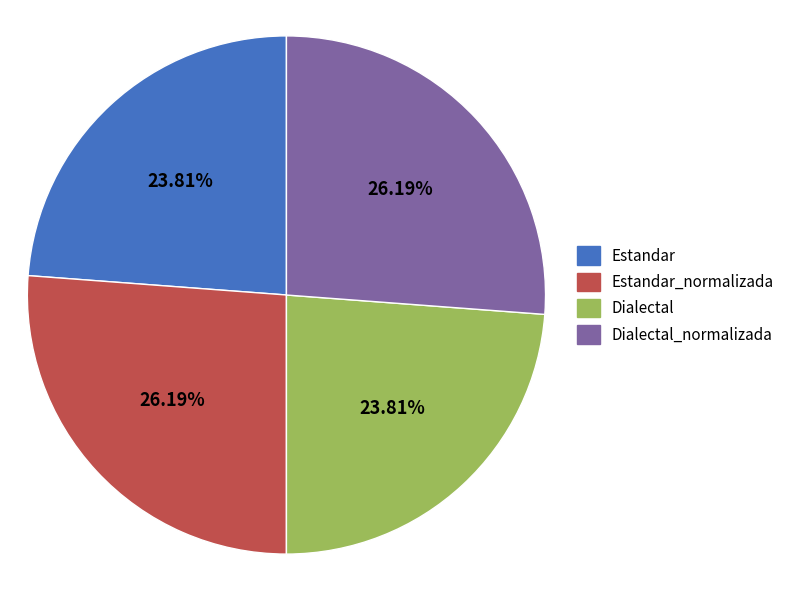

Count the number of slices in the pie.

4